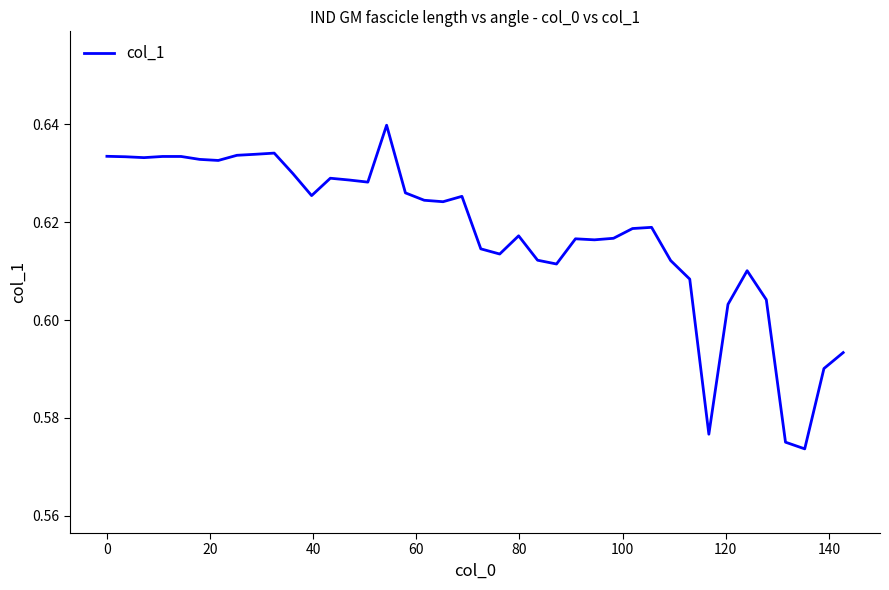

How many lines are shown in the chart?

1